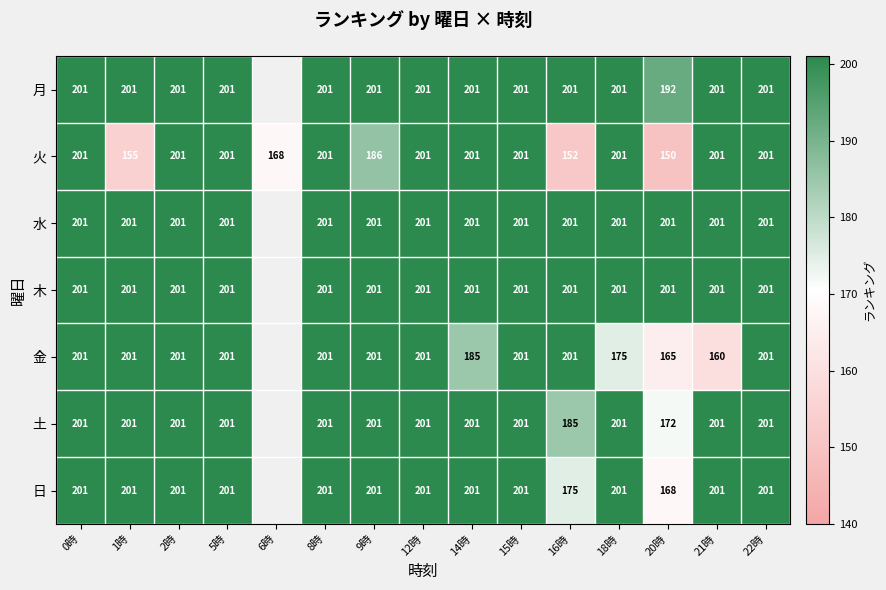

What is the total value across all series at 12時?

1407